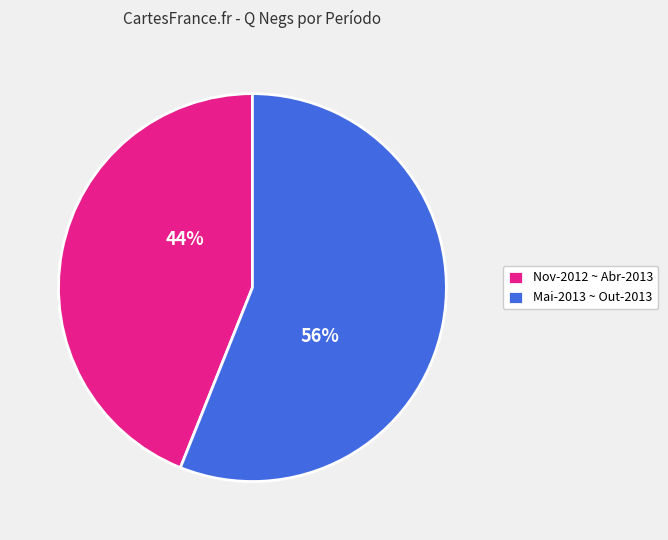

Between Mai-2013 ~ Out-2013 and Nov-2012 ~ Abr-2013, which is larger?

Mai-2013 ~ Out-2013